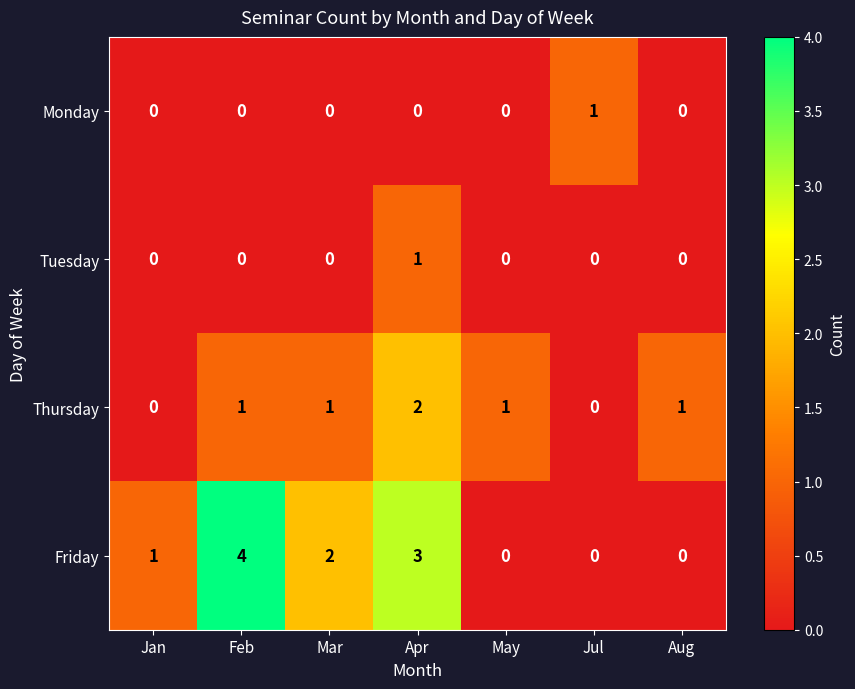

Between Mar and Aug, which series saw the biggest shift?

Friday